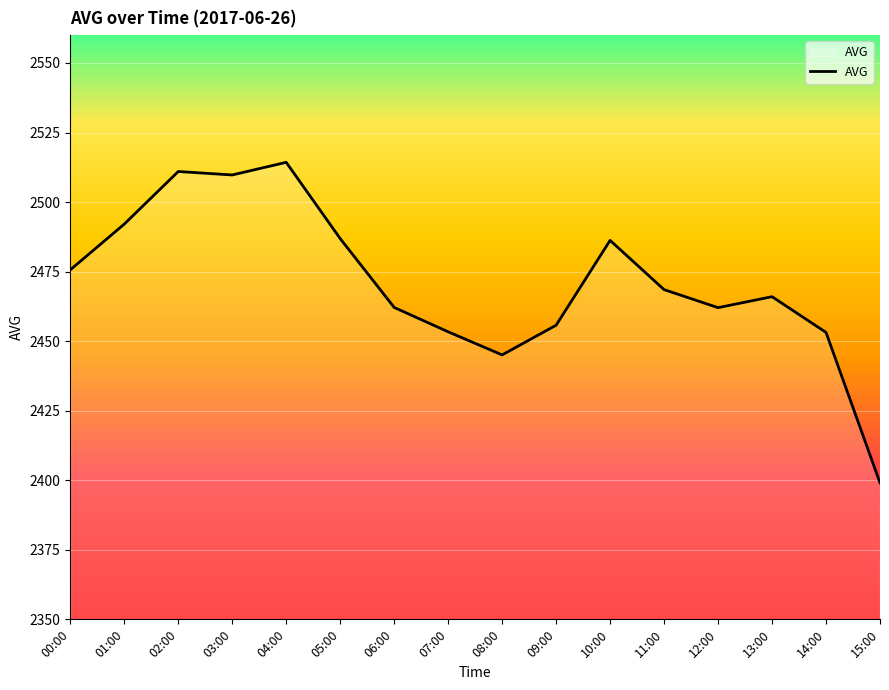

What is the greatest value displayed?

2514.3